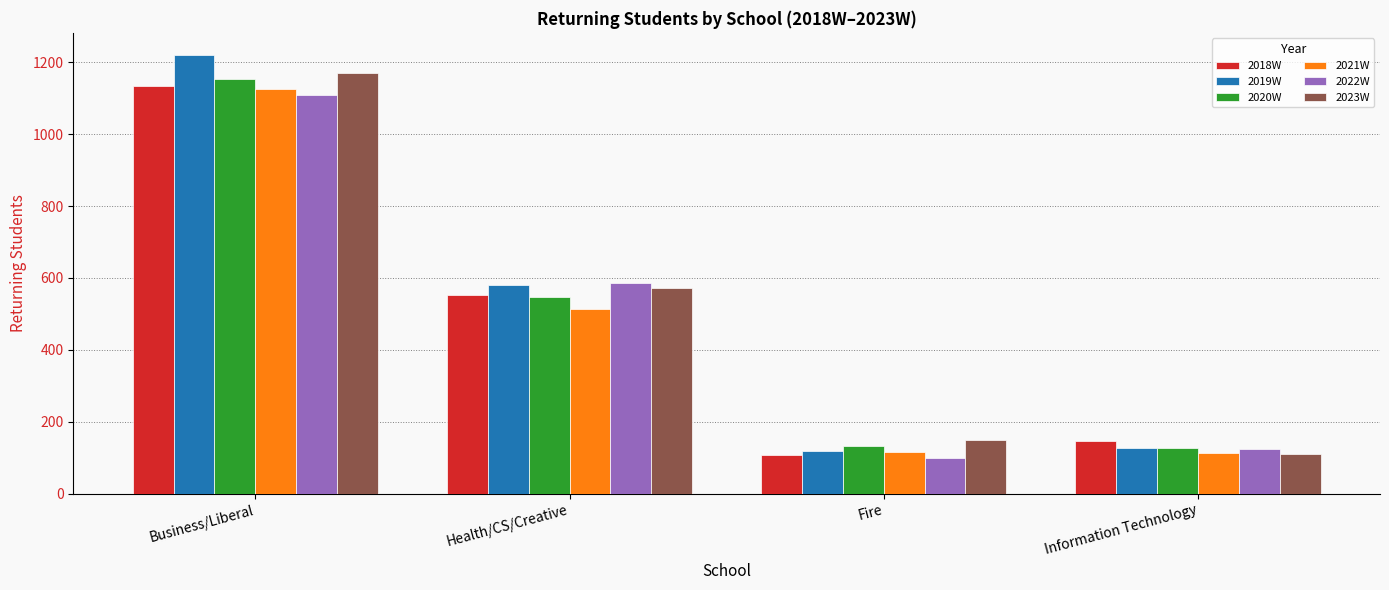

What position from the left is Information Technology?

4